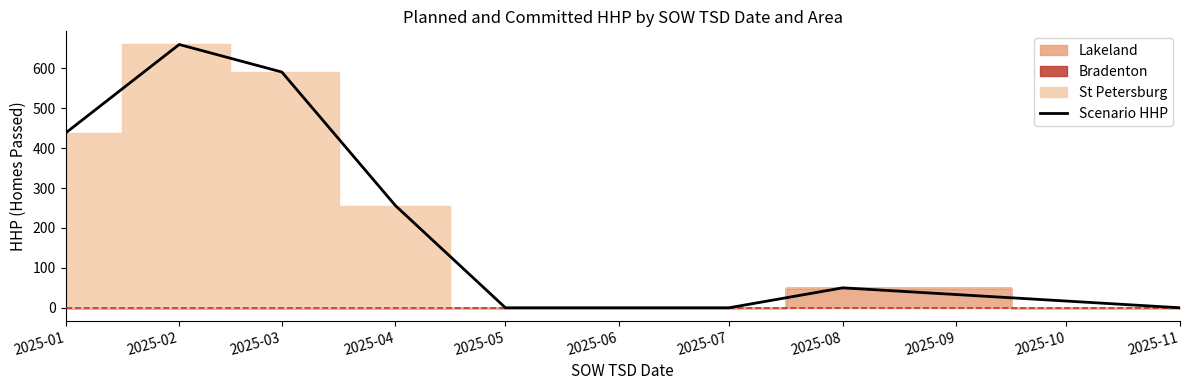

How many values are below 50?

4